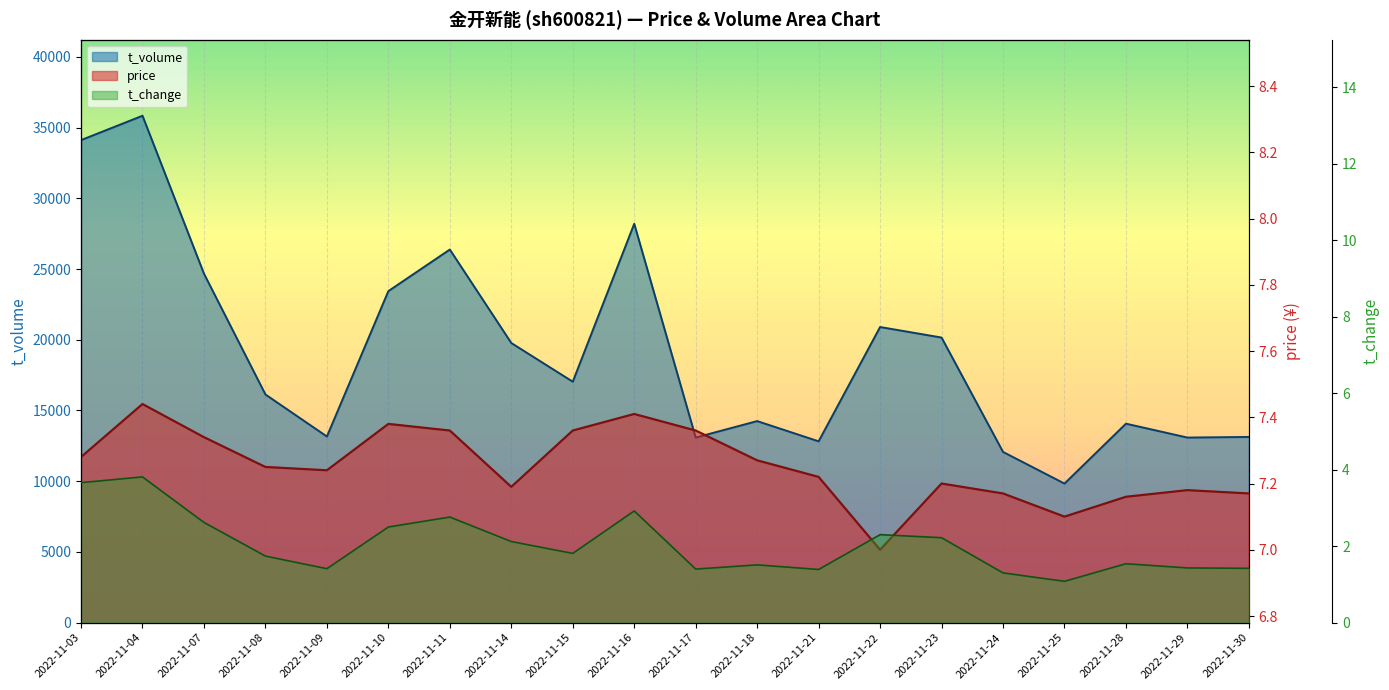

Which series has the largest range (max minus min)?

t_volume